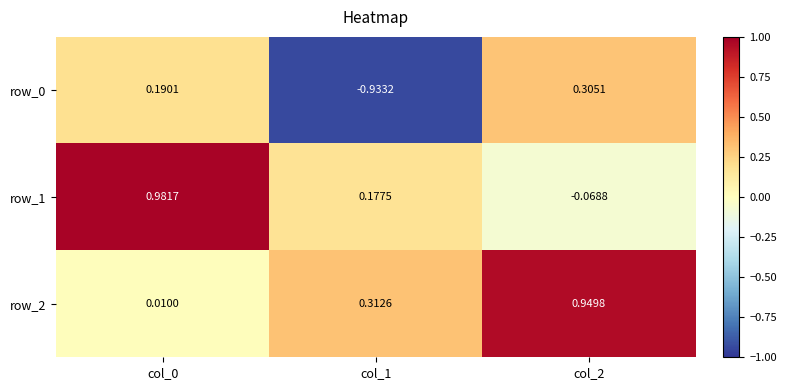

How many values in the row_1 series are below 0?

1